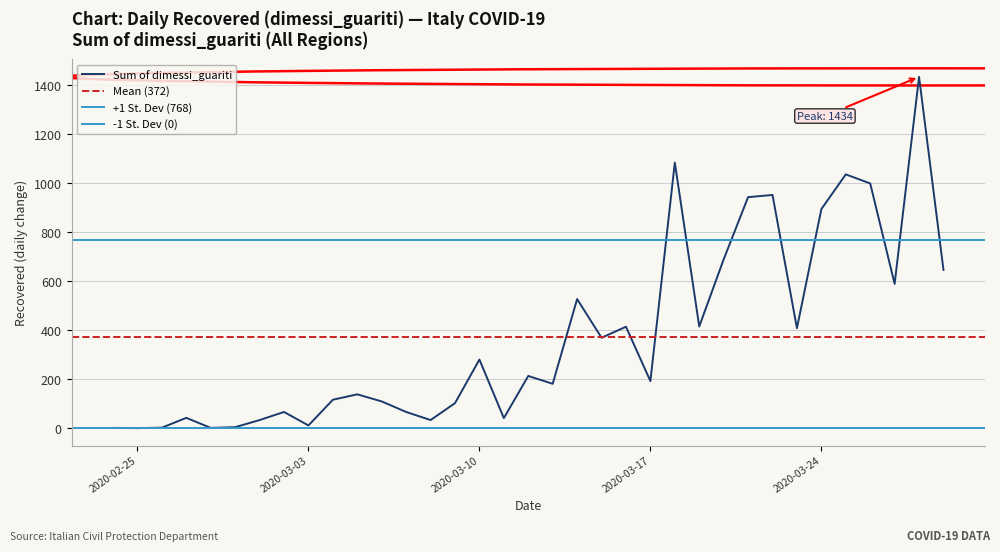

Read the value at 2020-03-06, to the nearest 100.

100